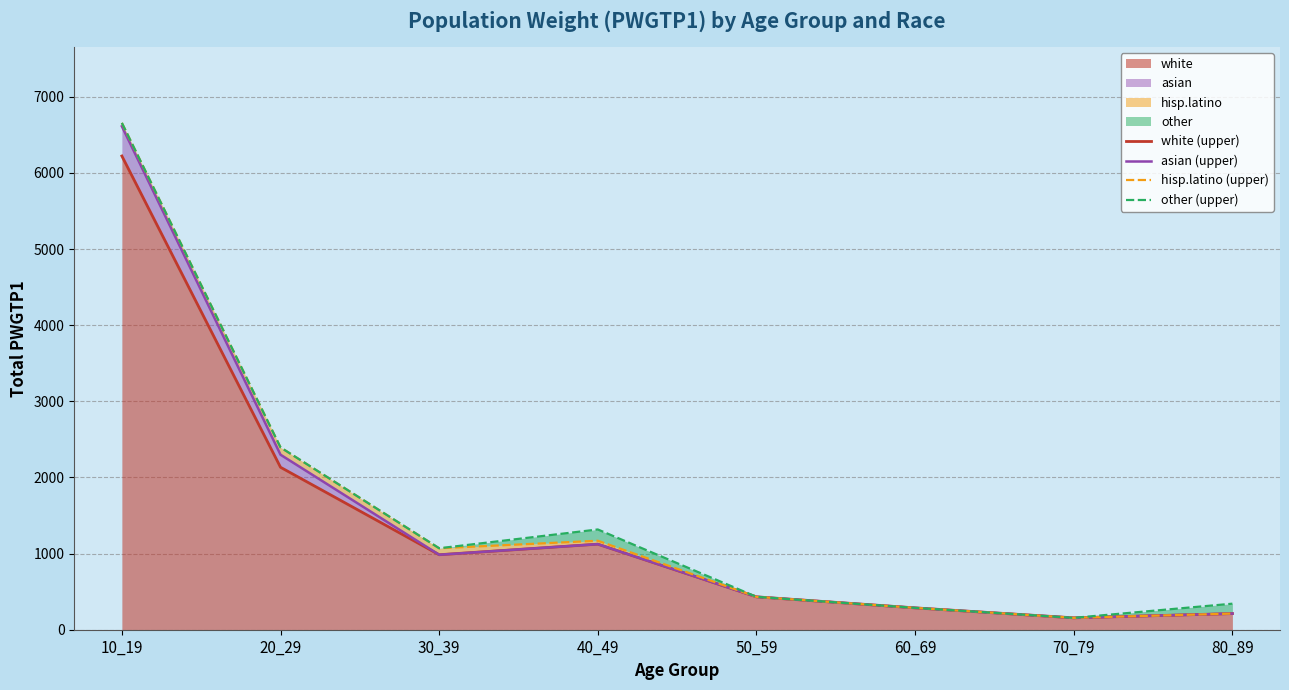

Which series has the widest spread of values?

hisp.latino (upper)